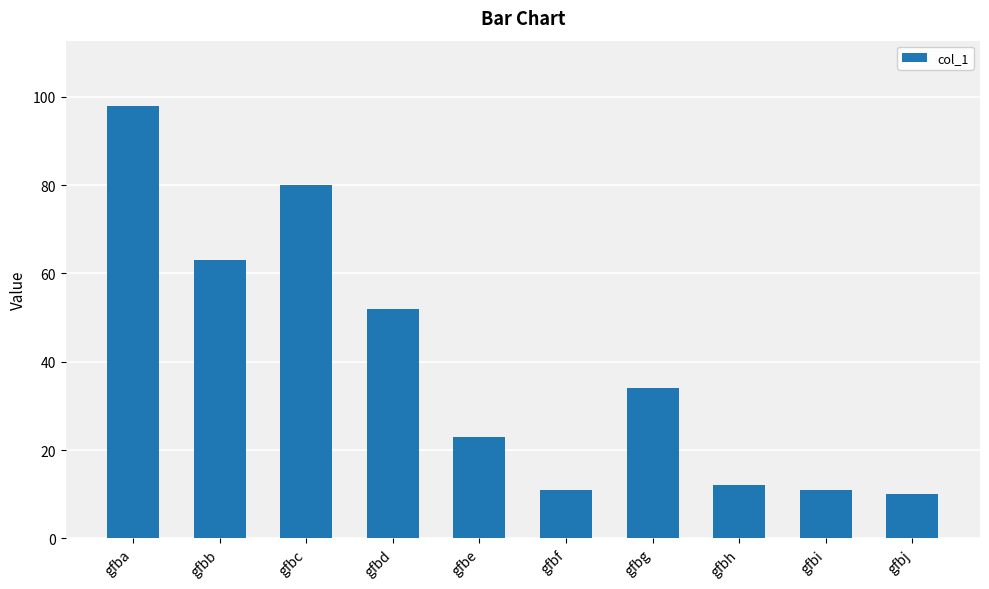

What is the change in value from gfbb to gfbg?

-29